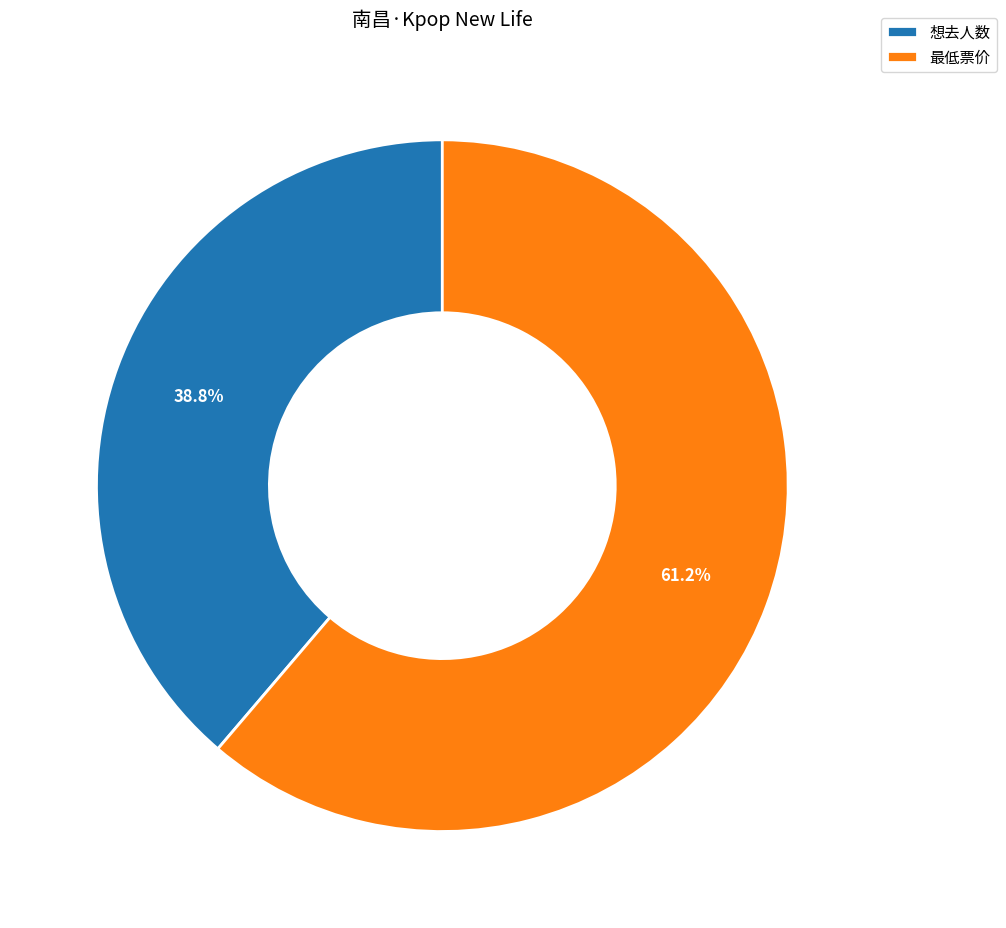

What is the ratio of the value at 想去人数 to the value at 最低票价?

0.6